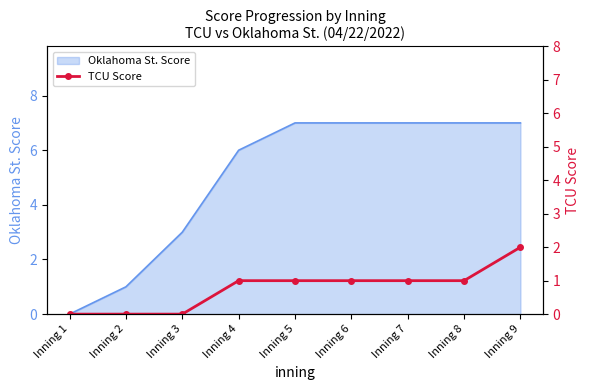

What is the value of the 9th point from the left?

2